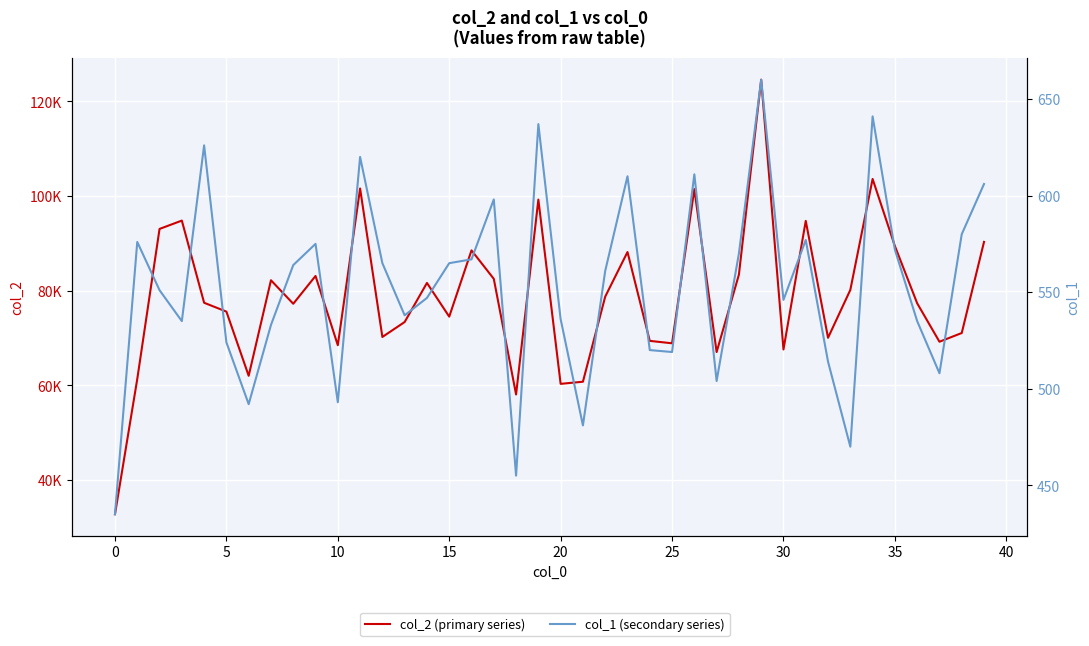

What is the difference between the second highest and minimum values in the col_2 (primary series) series?

70807